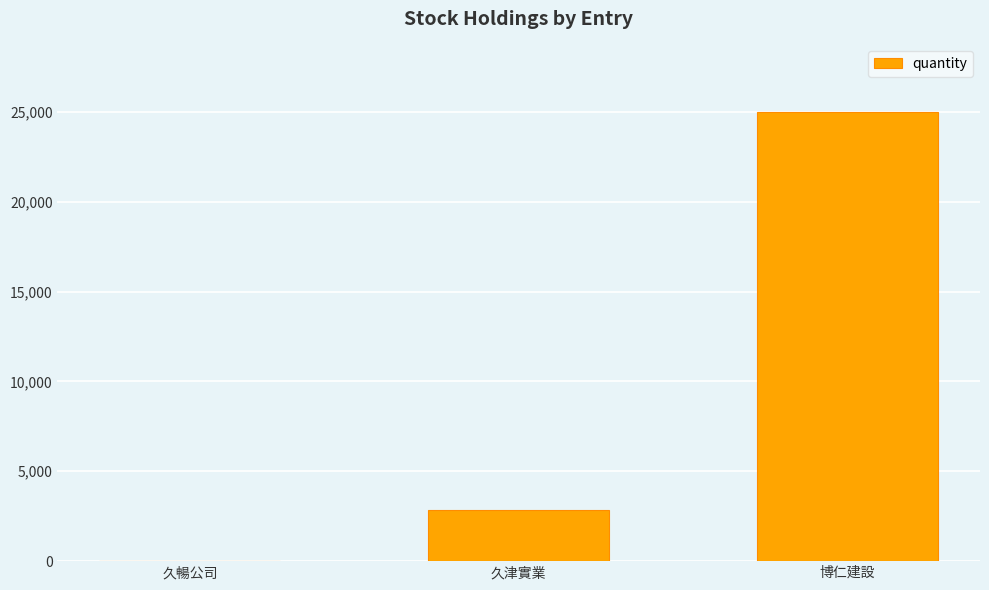

Reading left to right, list all the values displayed in this chart.

0.2	2851.0	25000.0